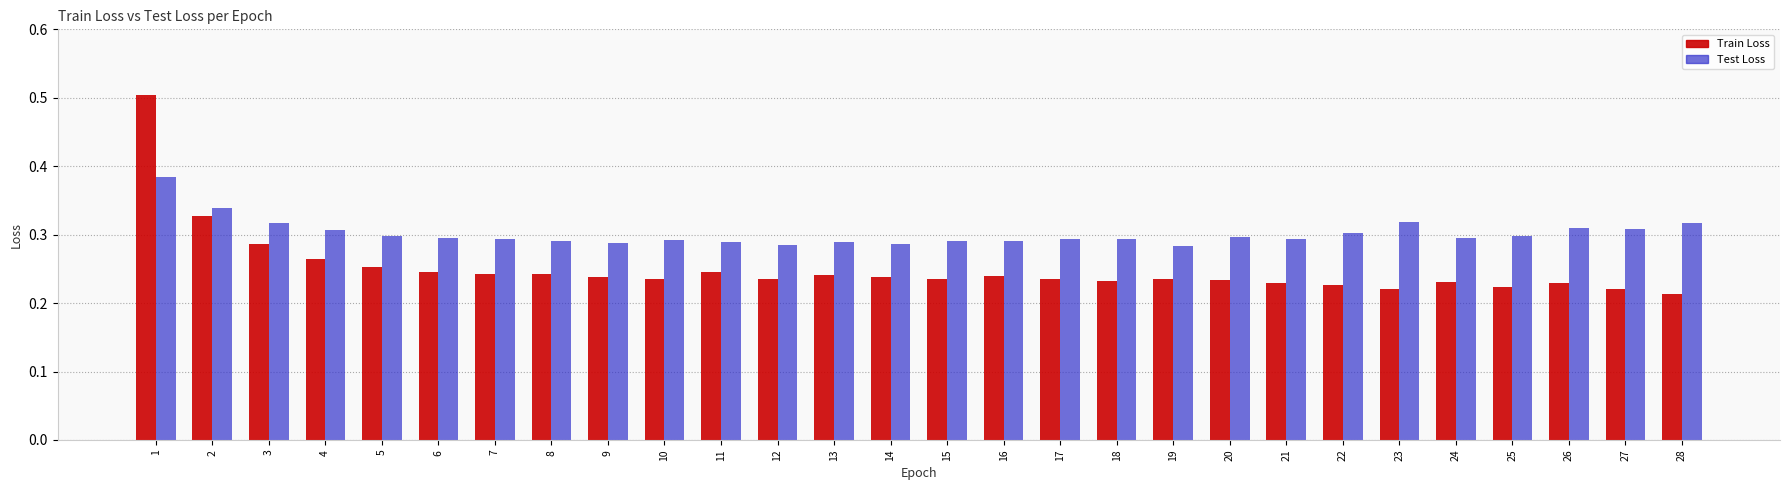

Which series has the widest spread of values?

Train Loss